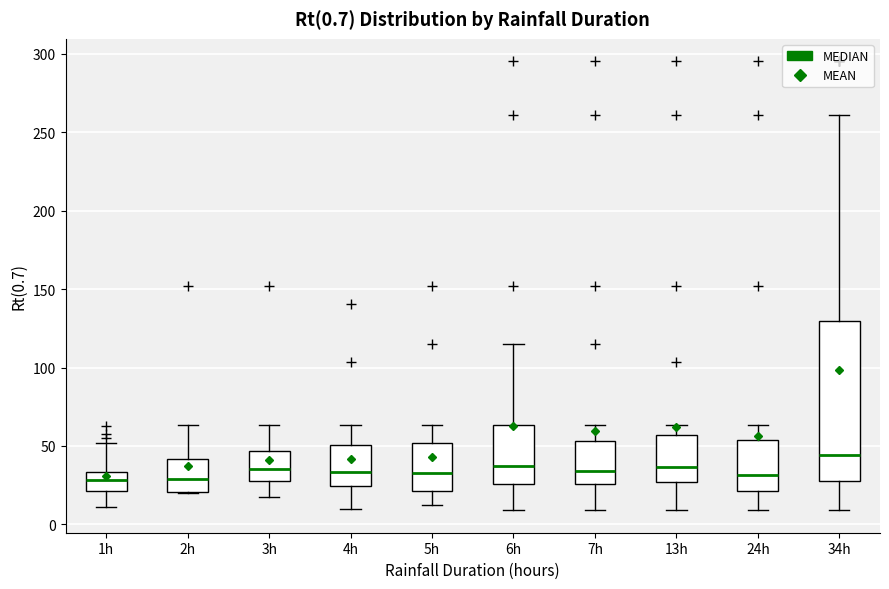

Comparing the boxes themselves (not the whiskers), which one is the tallest?

34h